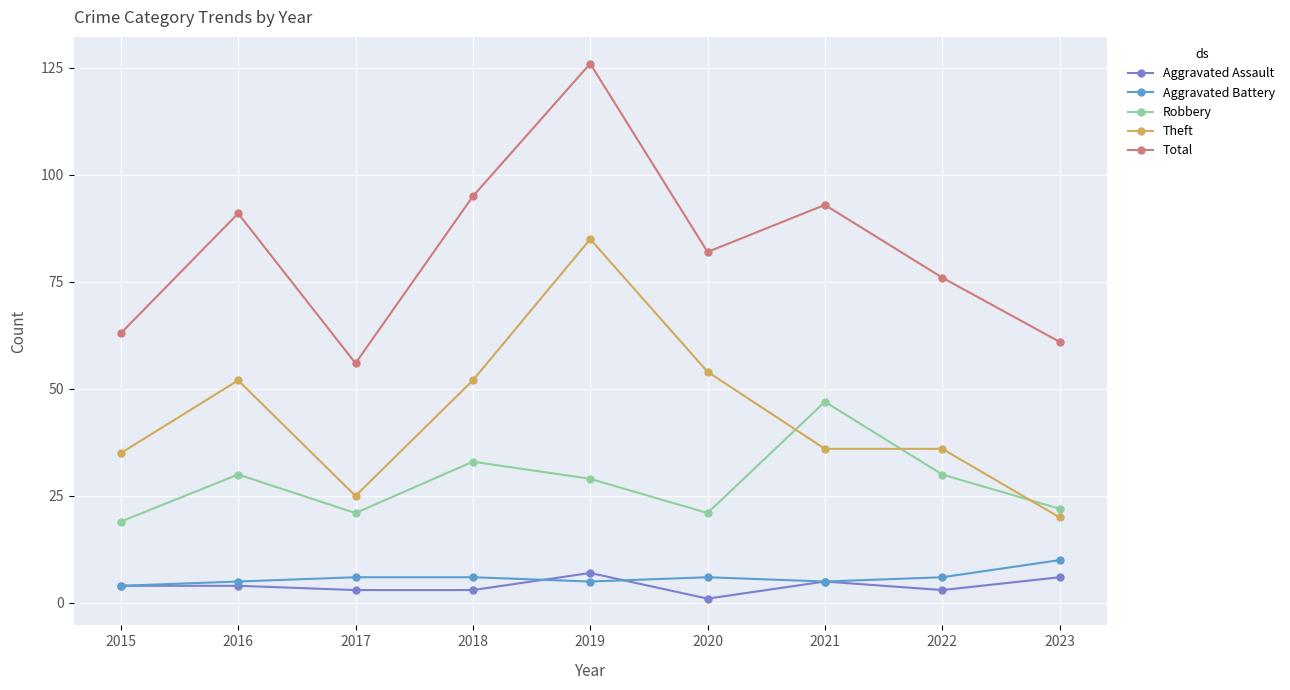

At which category does the chart reach its peak across all series?

2019